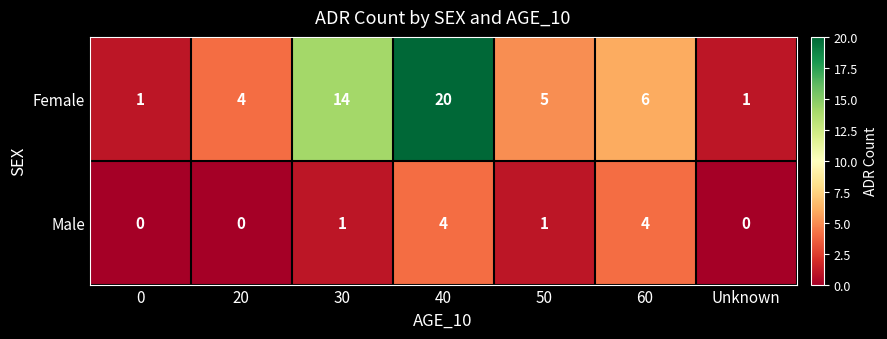

Reading right to left, list all the values displayed in this chart.

Female: Unknown=1	60=6	50=5	40=20	30=14	20=4	0=1
Male: Unknown=0	60=4	50=1	40=4	30=1	20=0	0=0